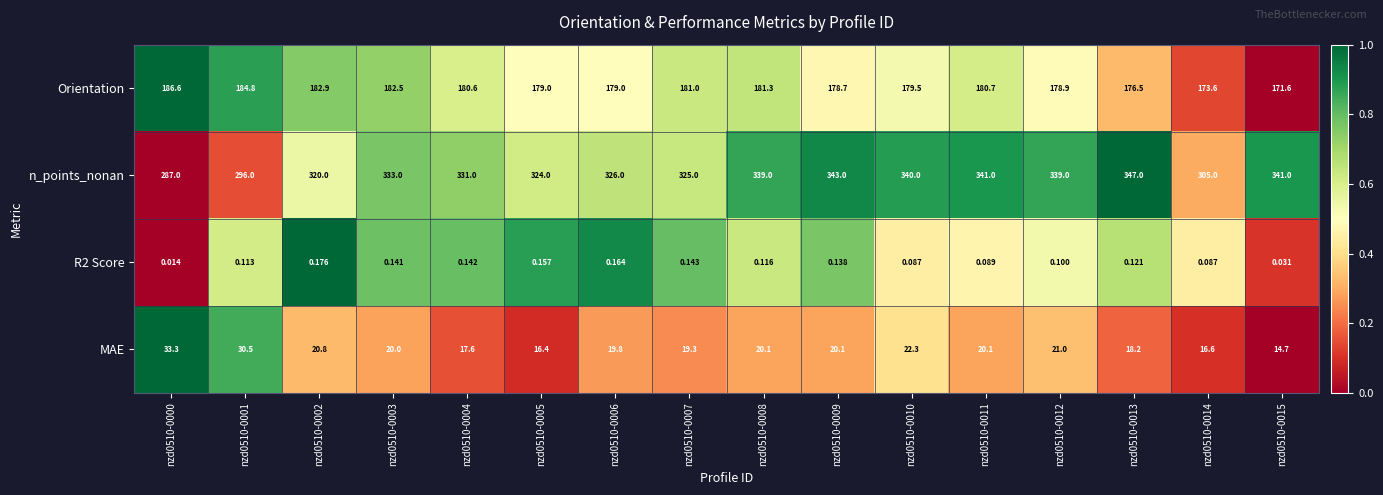

Which series has the largest total across all categories?

n_points_nonan